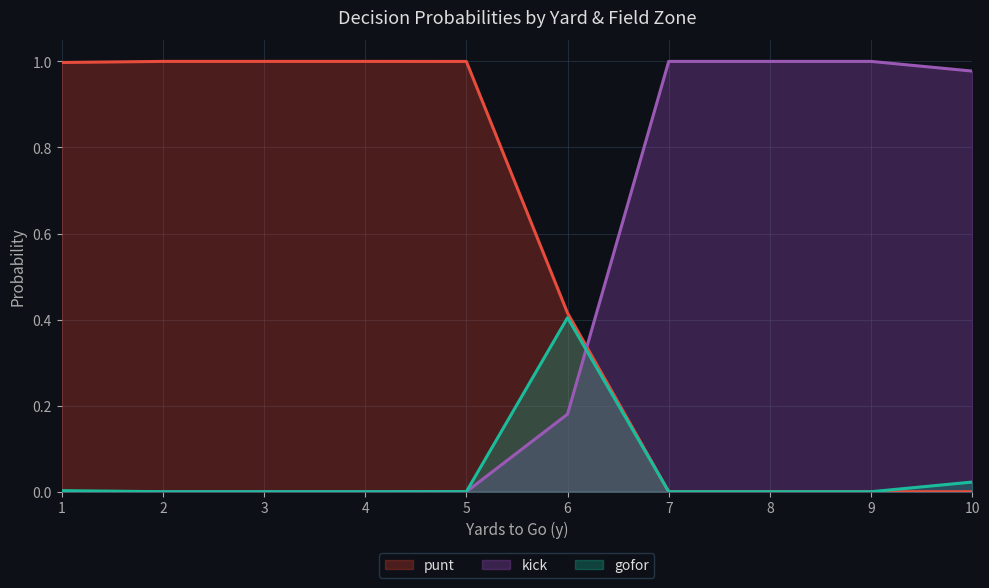

Does the chart display data point markers on the line(s)?

No